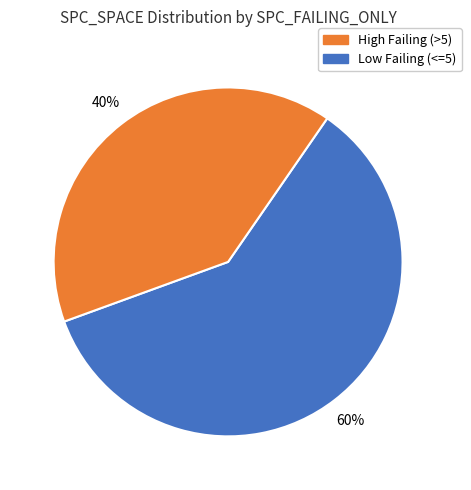

Is there a majority slice in this chart?

Yes